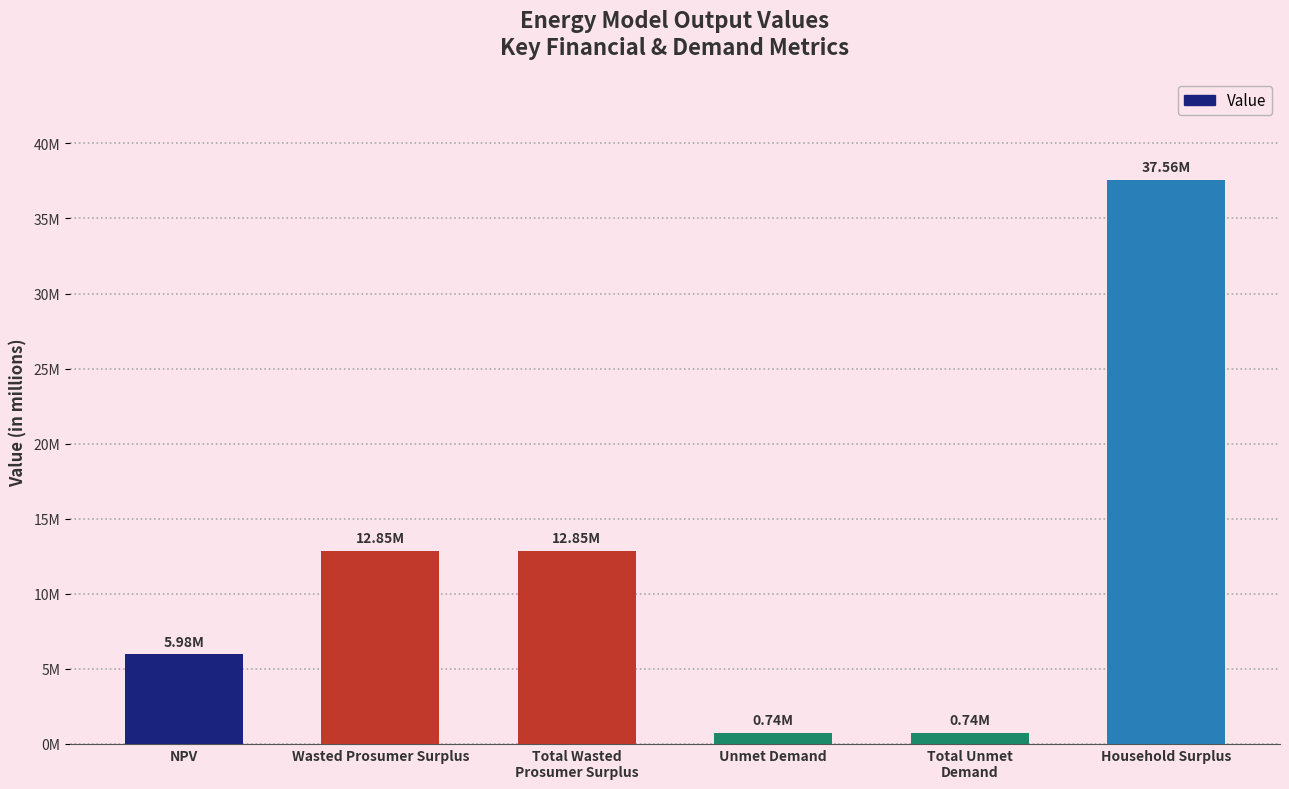

Where is the data nearest to the value 19148576?

Wasted Prosumer Surplus